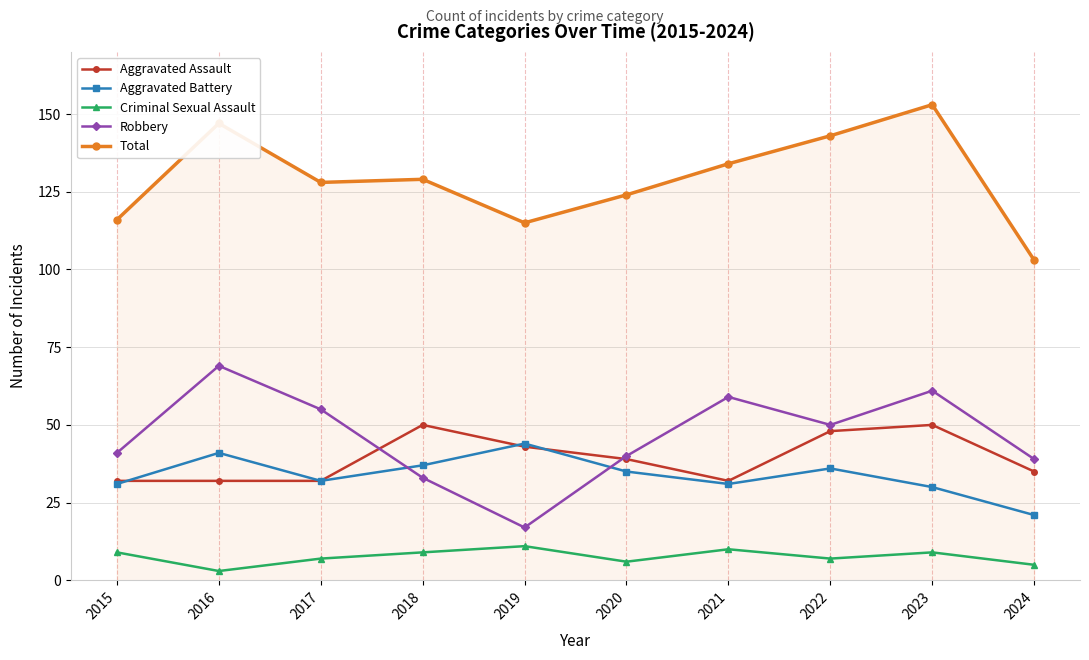

In Criminal Sexual Assault, how many points are higher than both neighbors (excluding endpoints)?

3